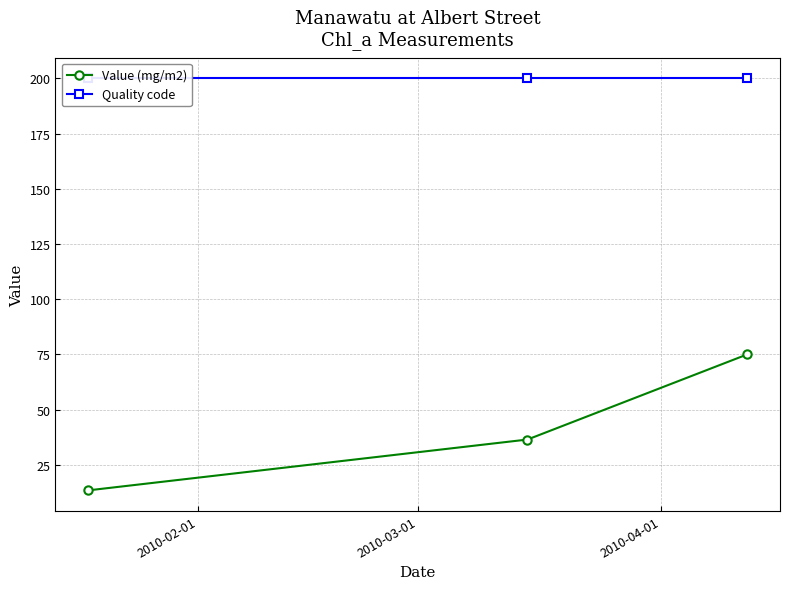

What is the value of the Value (mg/m2) point at the 1st from the left?

13.5